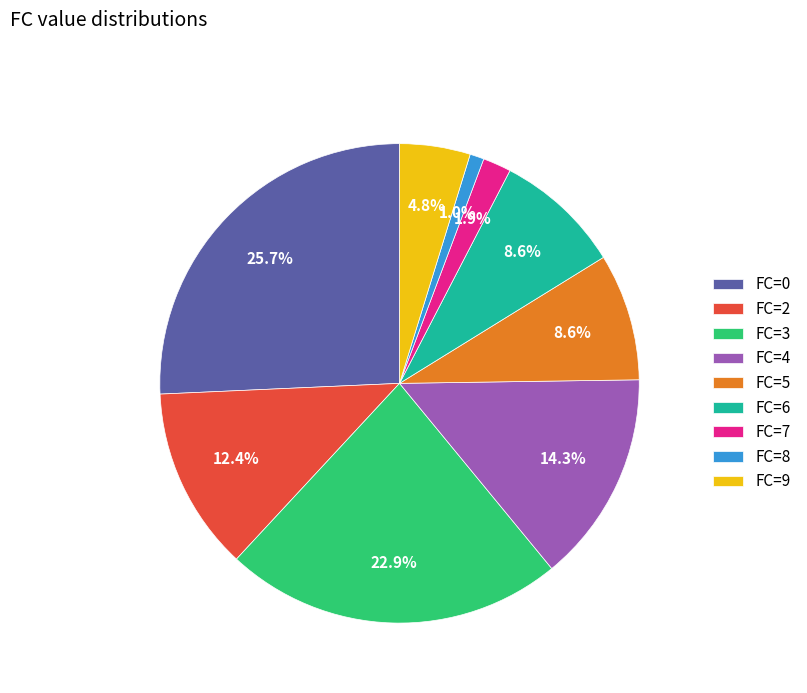

What is the ratio of the value at FC=0 to the value at FC=4?

1.8